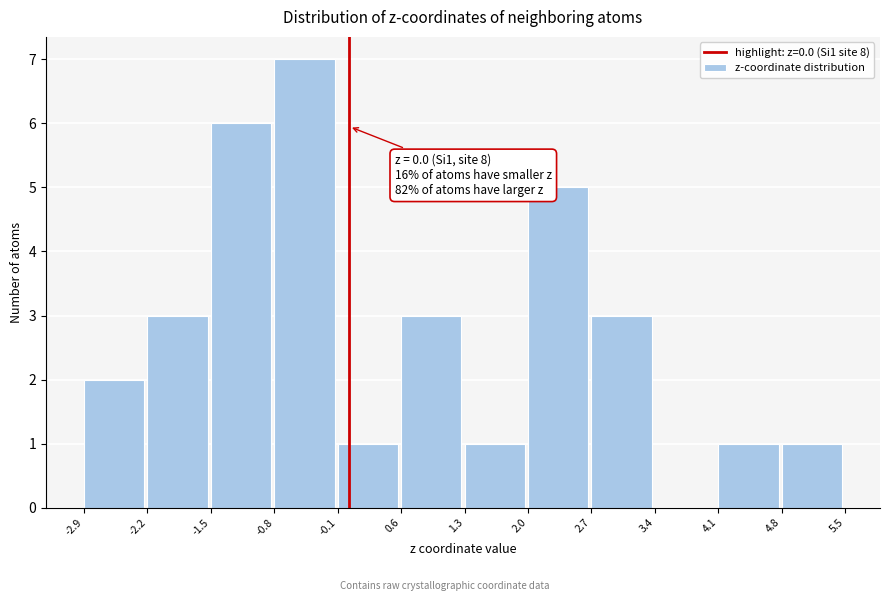

Which range on the x-axis has the tallest bar?

-0.8 to -0.1